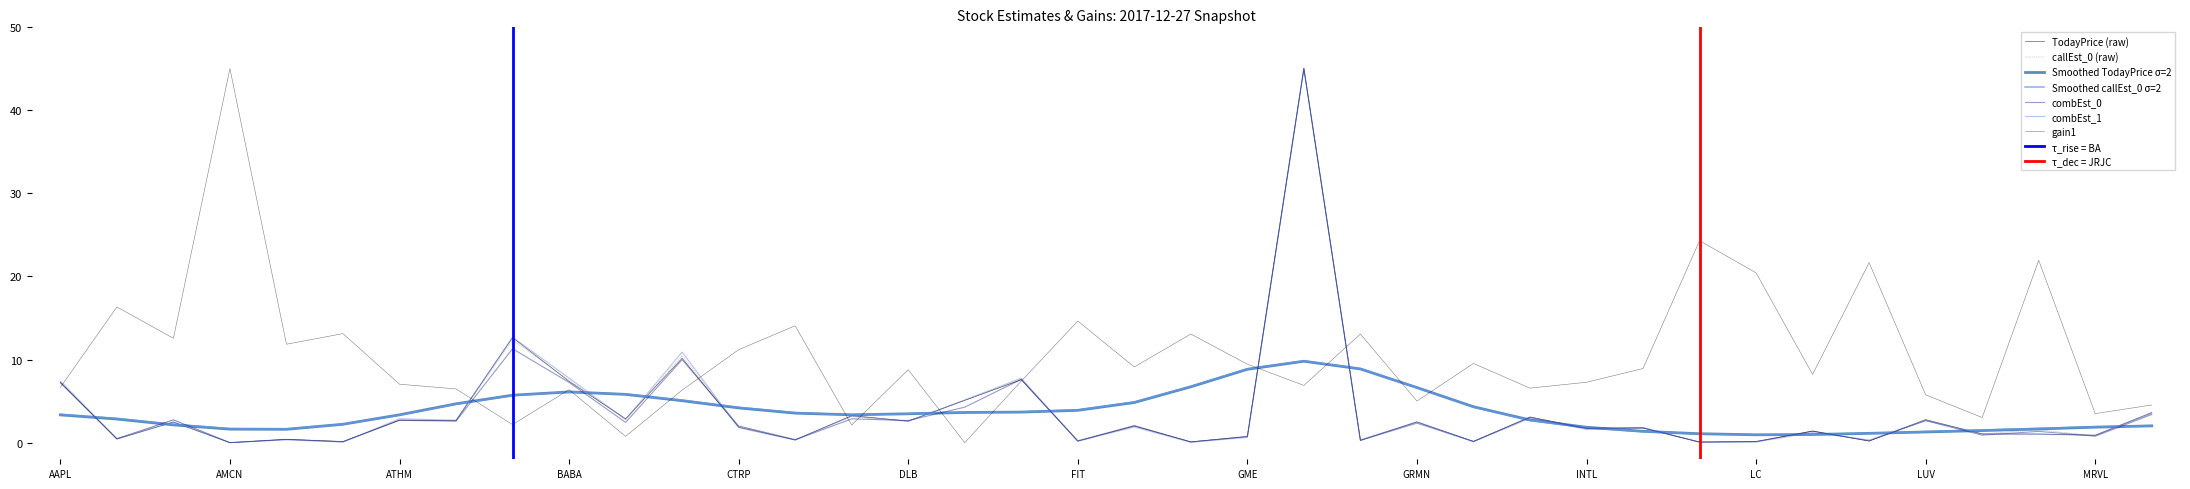

How many positive values does the combEst_0 series have?

37